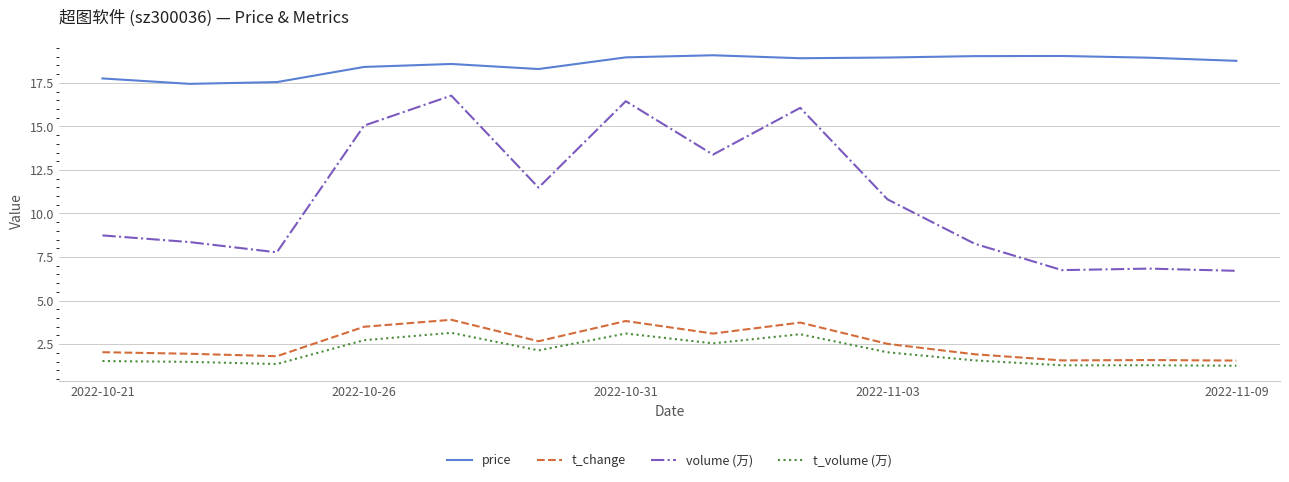

What are all the series names shown in the legend?

price, t_change, volume (万), t_volume (万)